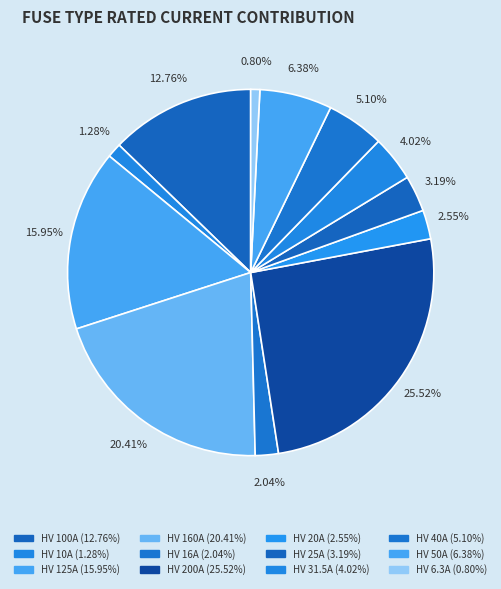

How many slices are in this pie chart?

12